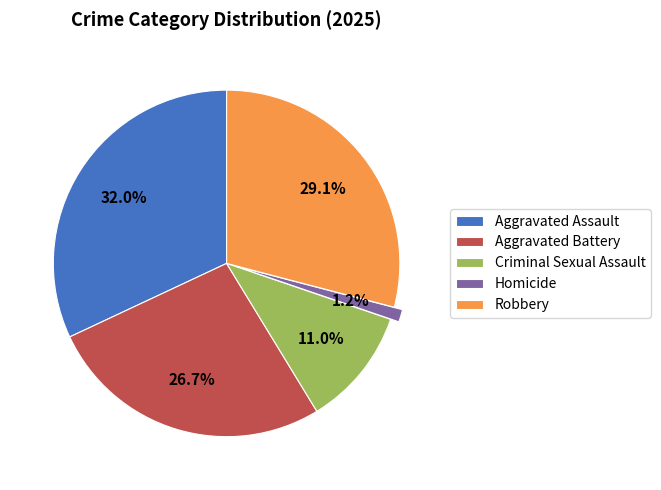

What is the ratio of the value at Aggravated Battery to the value at Criminal Sexual Assault?

2.4